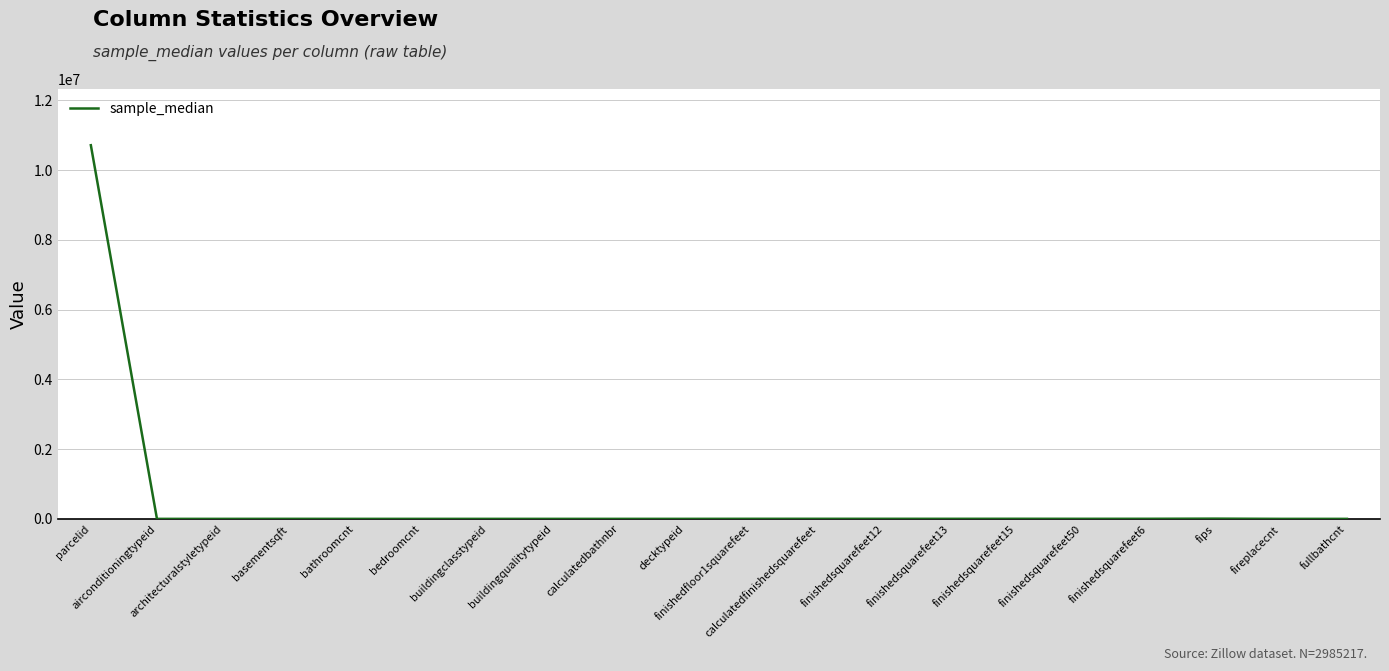

What is the difference between the second highest and second lowest values?

6036